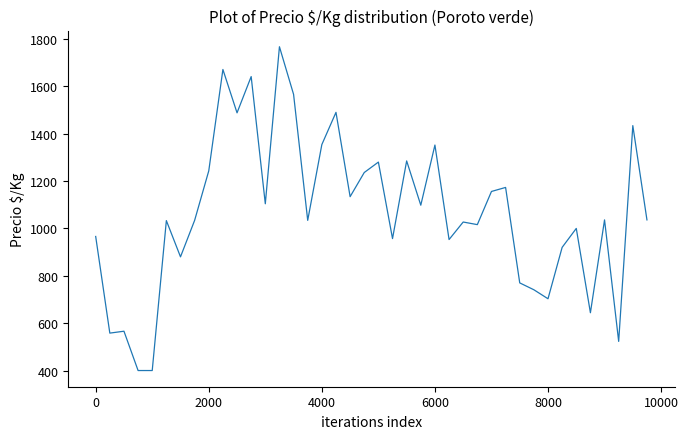

What is the sum of all values?

42669